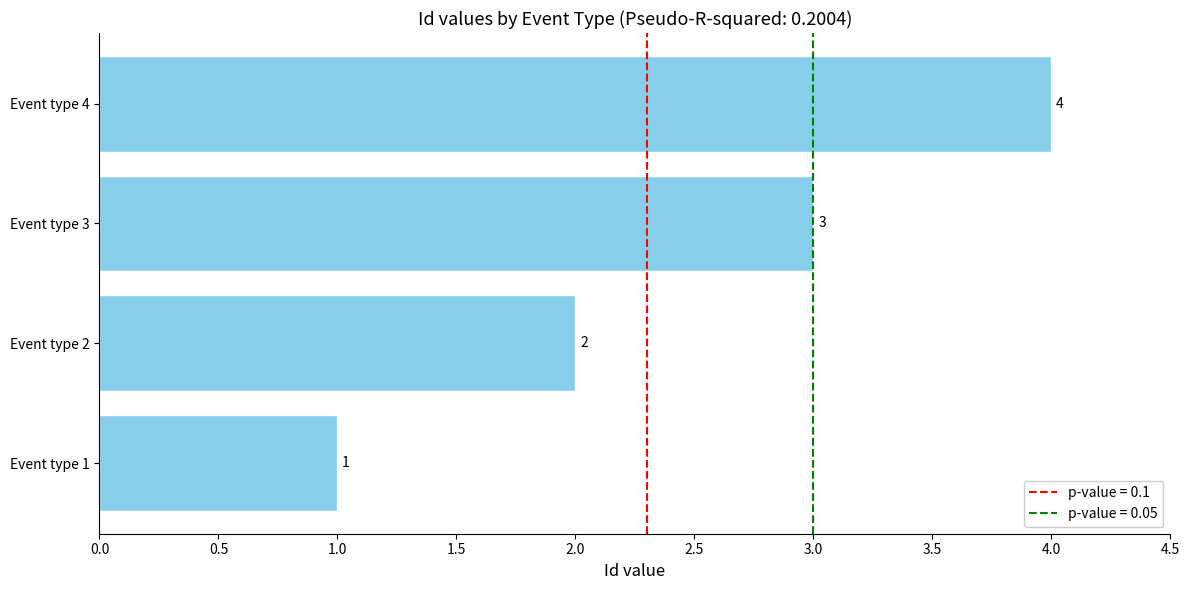

Count the values in the range 2 to 4.

3